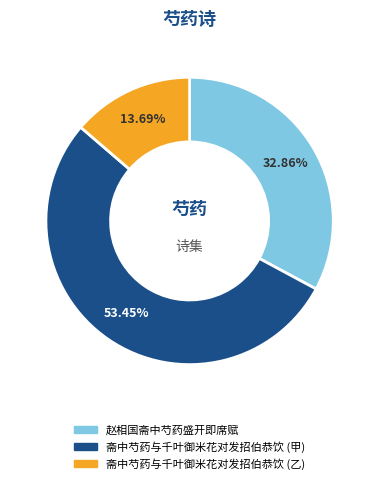

What is the largest slice in the pie chart?

斋中芍药与千叶御米花对发招伯恭饮 (甲)